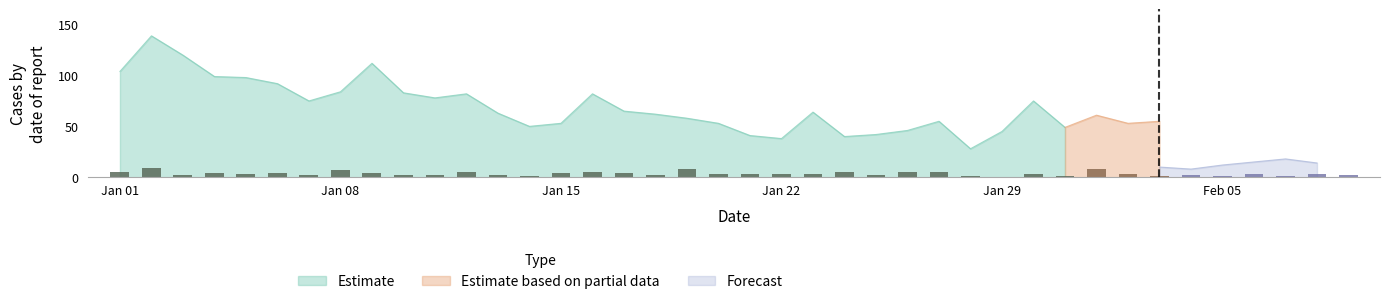

How many distinct data groups are displayed?

3